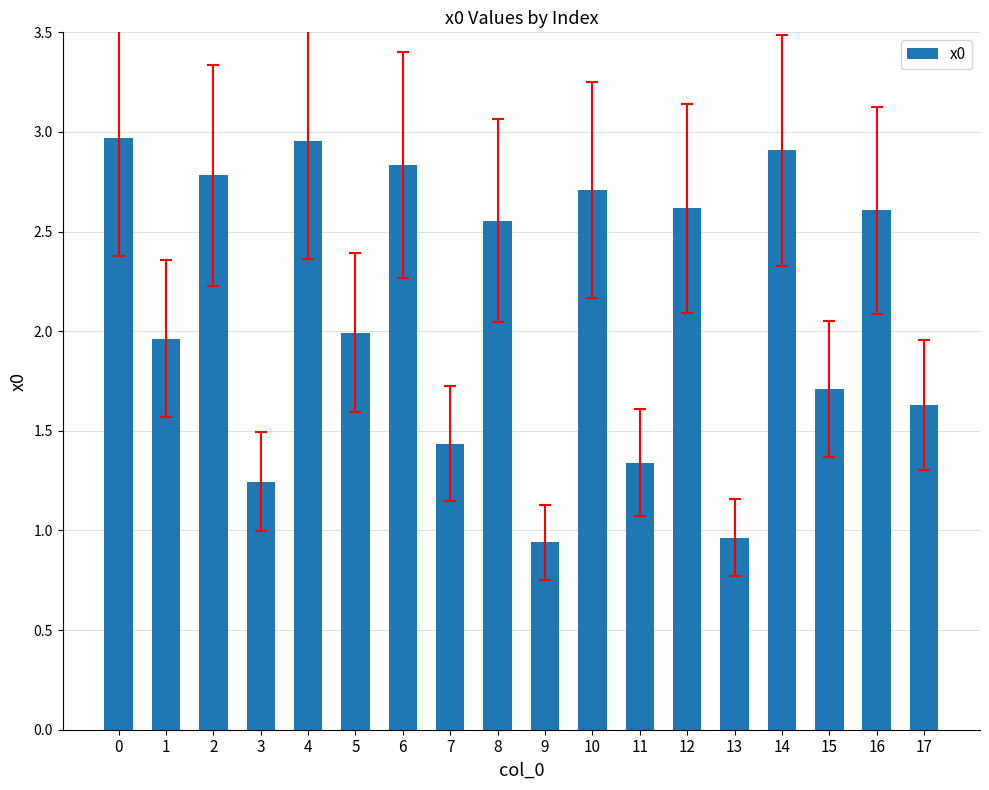

What is the average value?

2.1